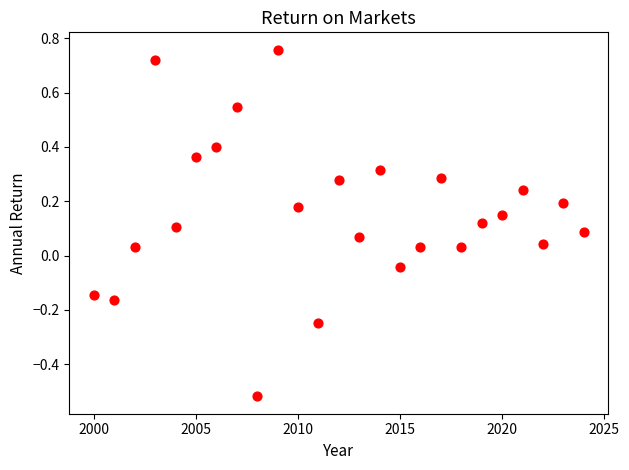

What is the range of X values (max minus min)?

24.0